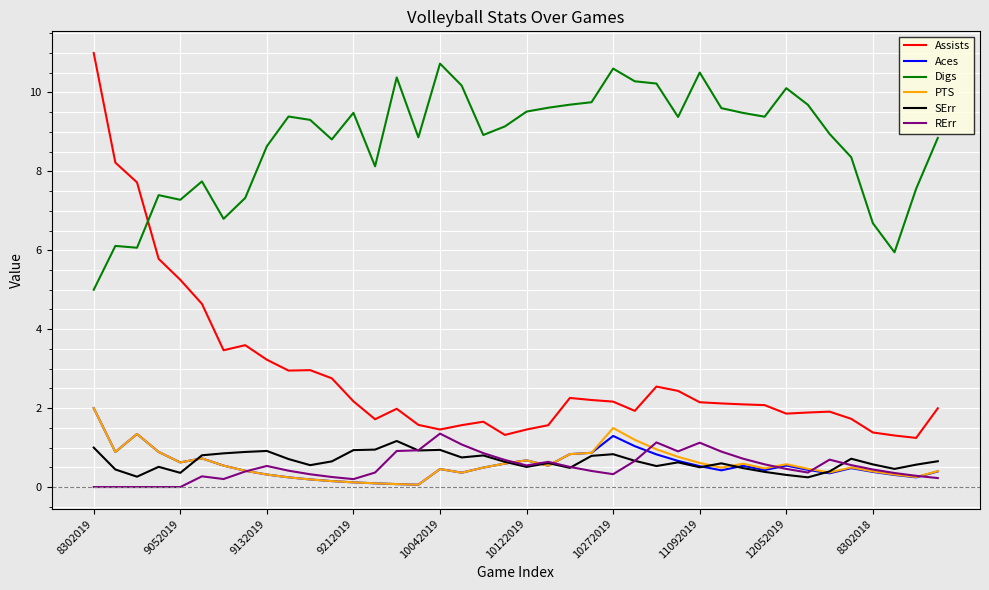

Which series has the largest total across all categories?

Digs